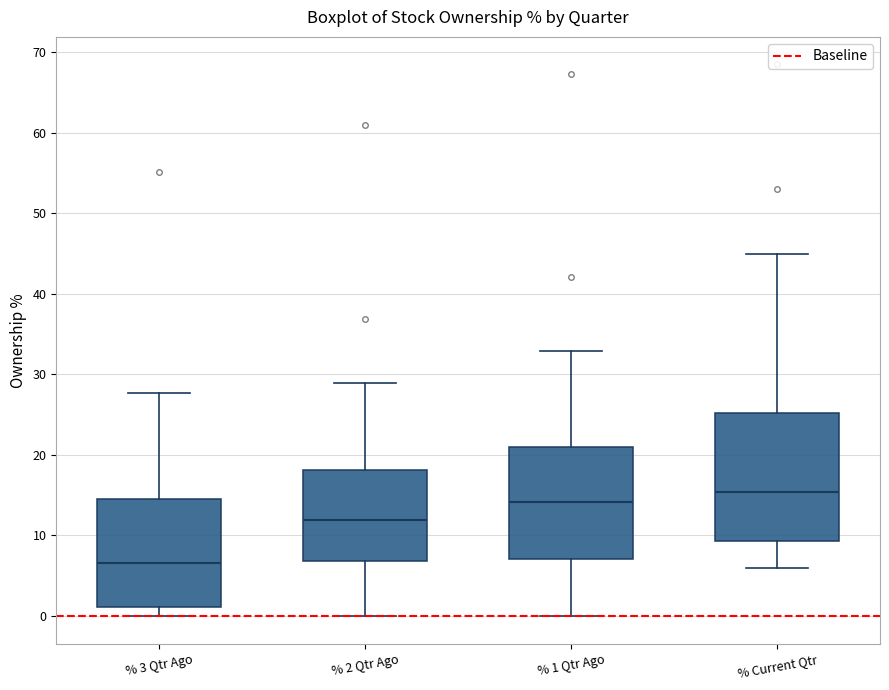

Reading left to right, read every box against the y-axis: the position of its median line, the range the box covers, and the ends of its whiskers. The values are not printed on the chart, so give them approximately, as read against the axis.

% 3 Qtr Ago: median 7, box 1 to 15, whiskers 0 to 28
% 2 Qtr Ago: median 12, box 7 to 18, whiskers 0 to 29
% 1 Qtr Ago: median 14, box 7 to 21, whiskers 0 to 33
% Current Qtr: median 15, box 9 to 25, whiskers 6 to 45